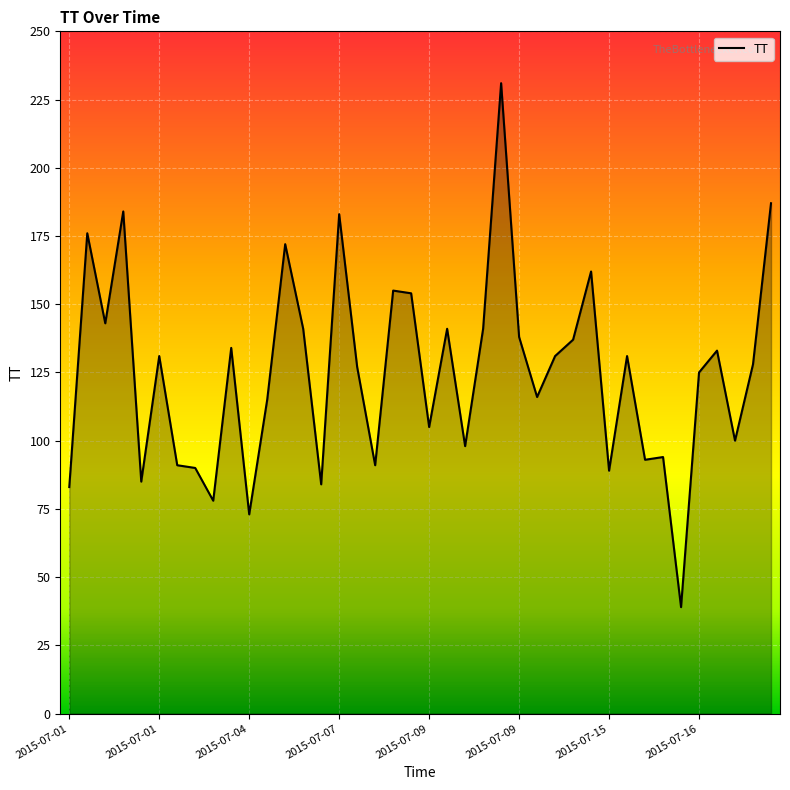

What is the smallest value displayed?

39